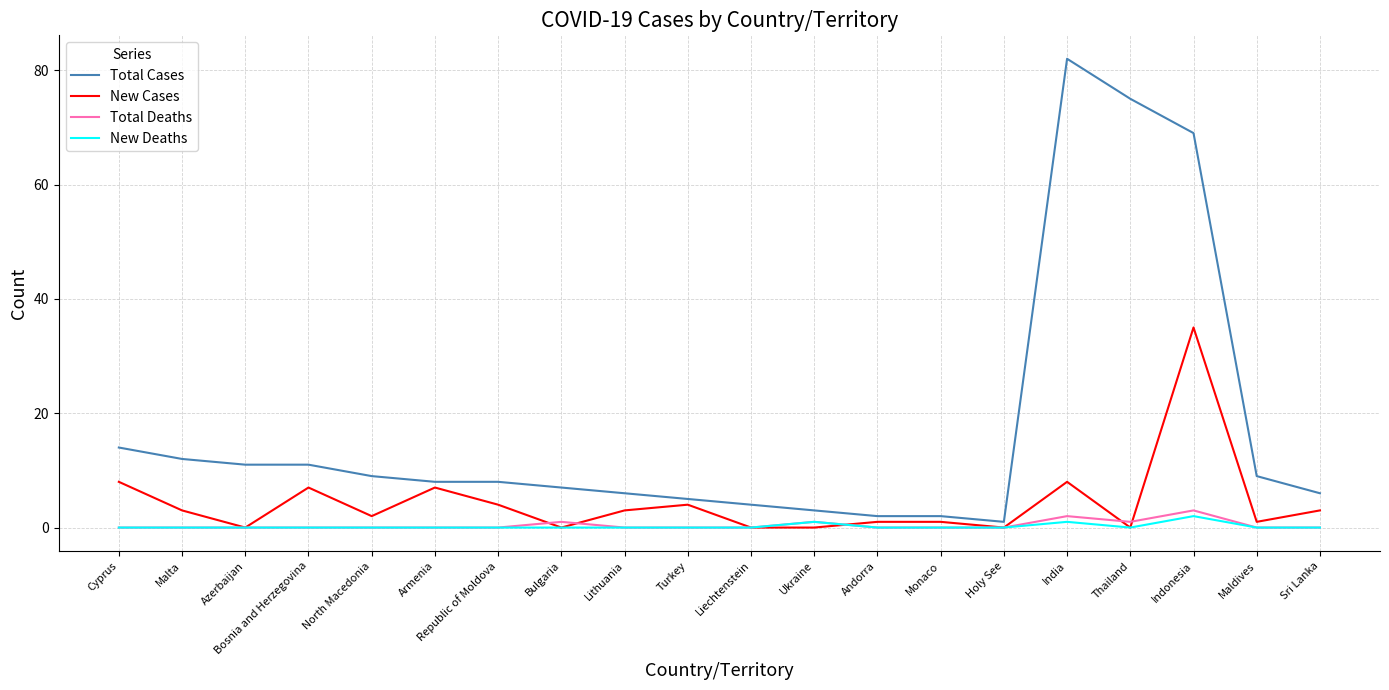

What is the total value across all series at Liechtenstein?

4